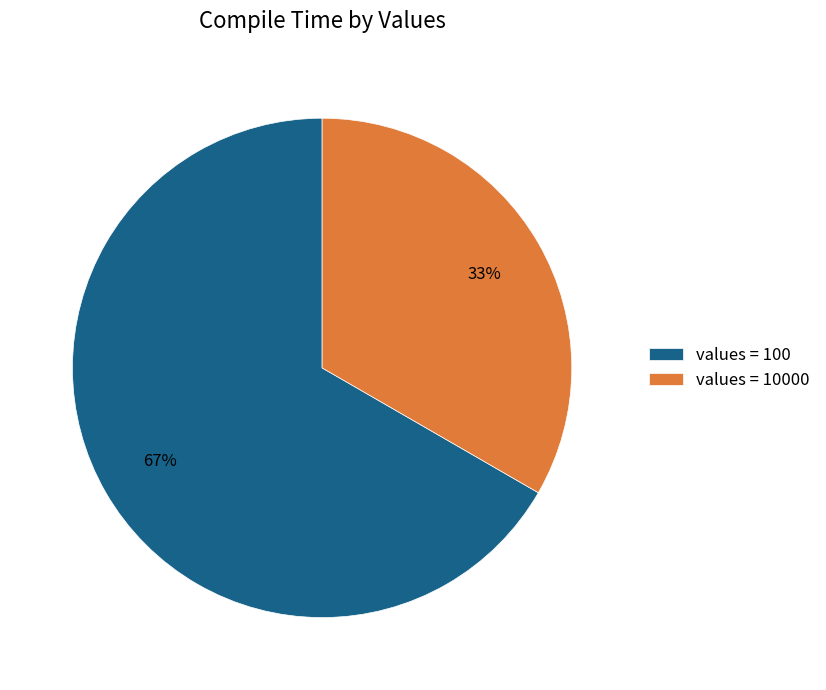

Combined, do values = 100 and values = 10000 account for over 50%?

Yes